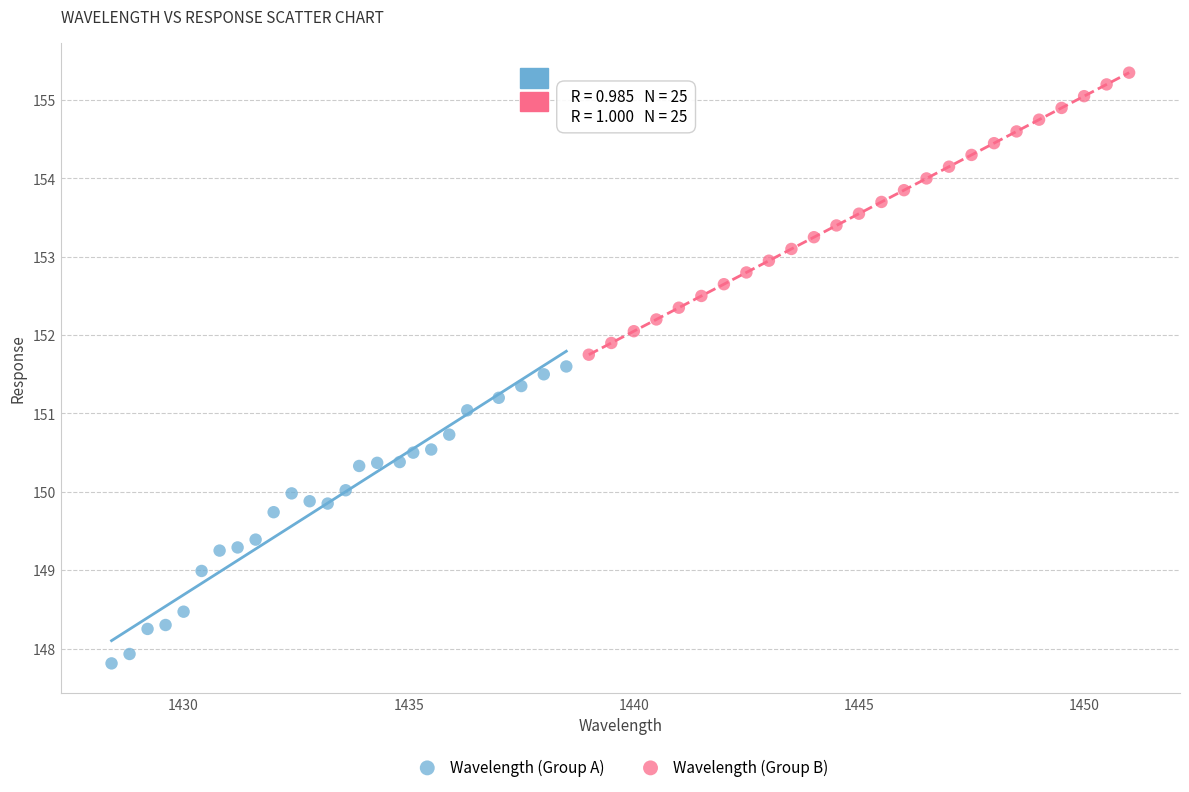

Which series contains the highest Y value?

Wavelength (Group B)